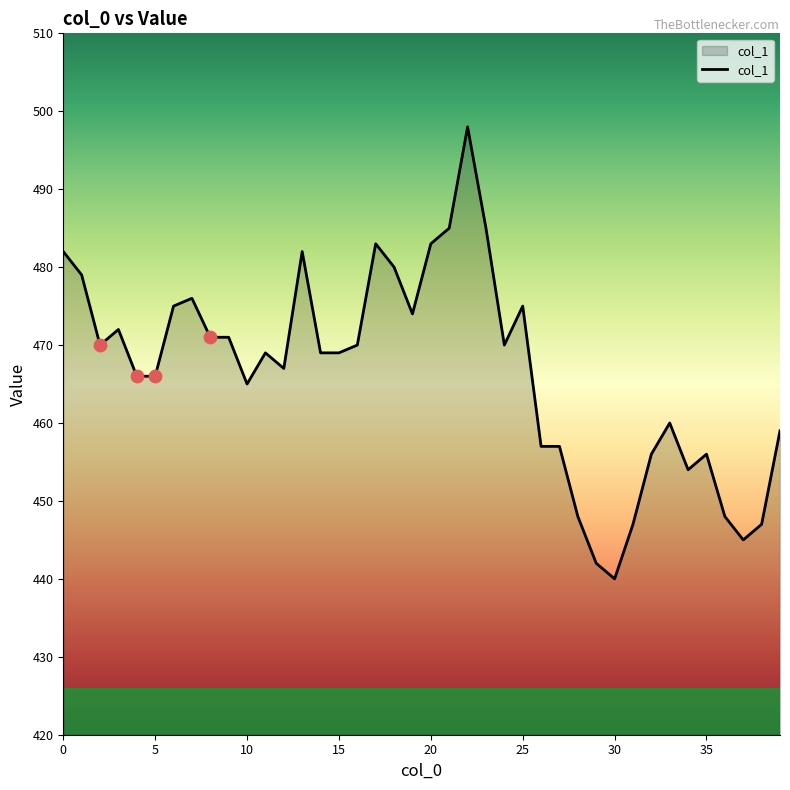

What is the maximum value shown in the chart?

498